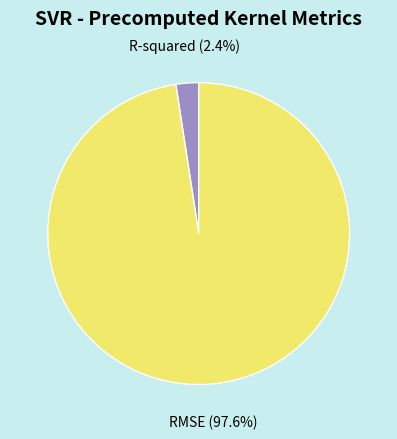

To the nearest percent, what portion does RMSE represent?

98%